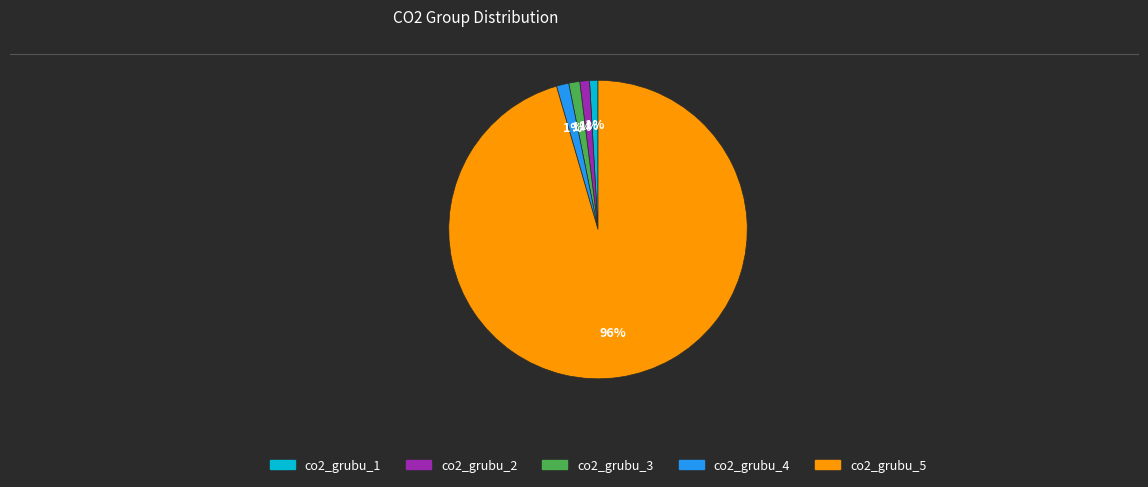

True or false: co2_grubu_5 accounts for 96% of the total.

True